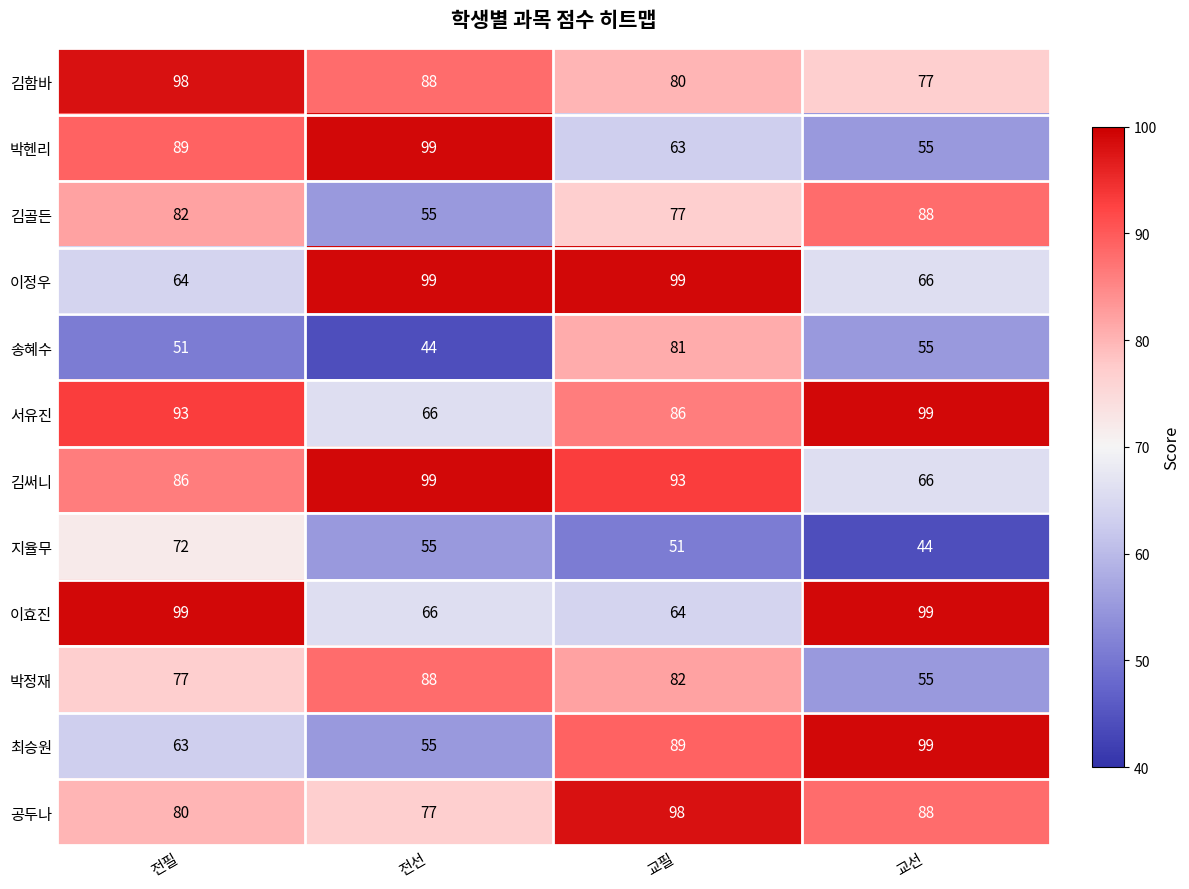

Is it true that 이효진 equals 112 at 전선?

False